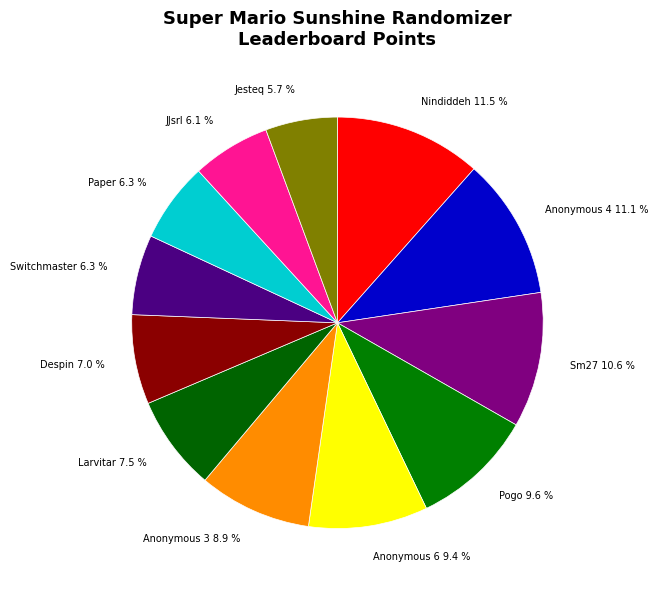

What portion of the pie excludes Switchmaster?

93.7%